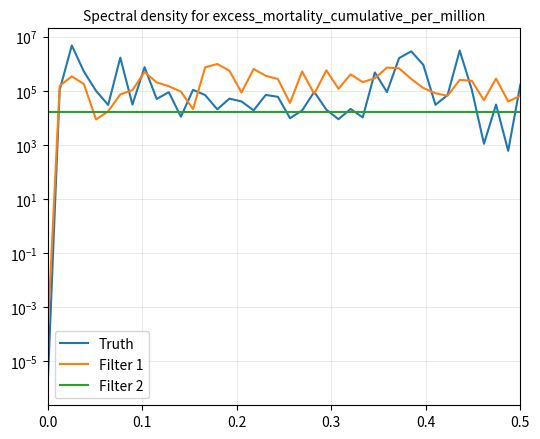

How many data points in Filter 1 are above 203866?

20